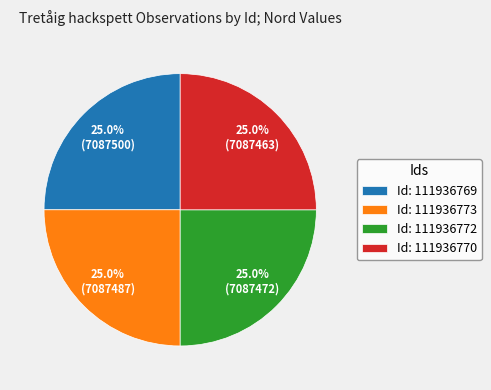

What is the total percentage of Id: 111936769 and Id: 111936770?

50.0%